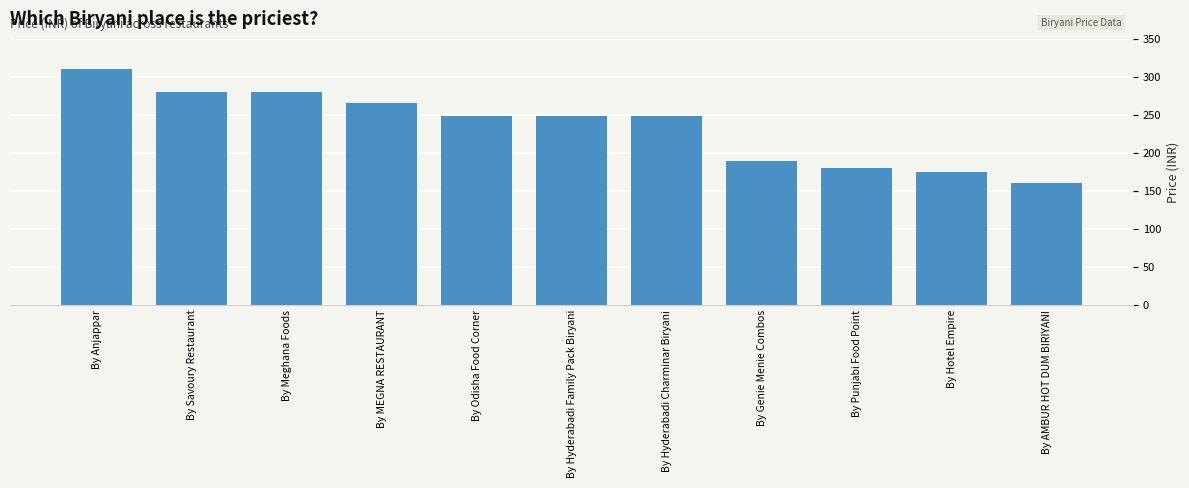

True or false: the data shows 265 at By MEGNA RESTAURANT.

True